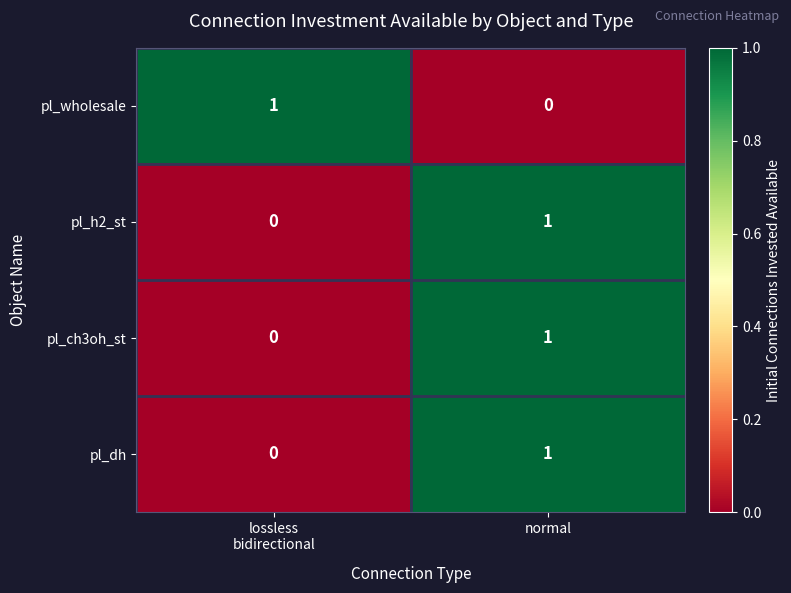

The pl_h2_st series shows 2 at normal. True or false?

False